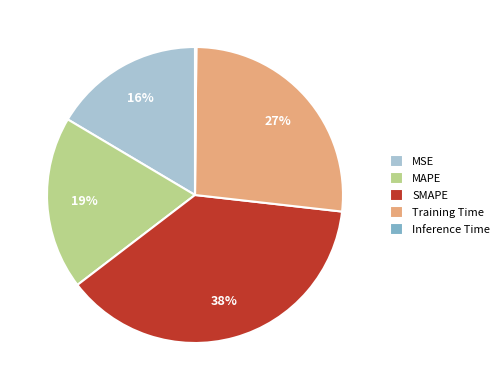

Does SMAPE account for over 50% of the chart?

No